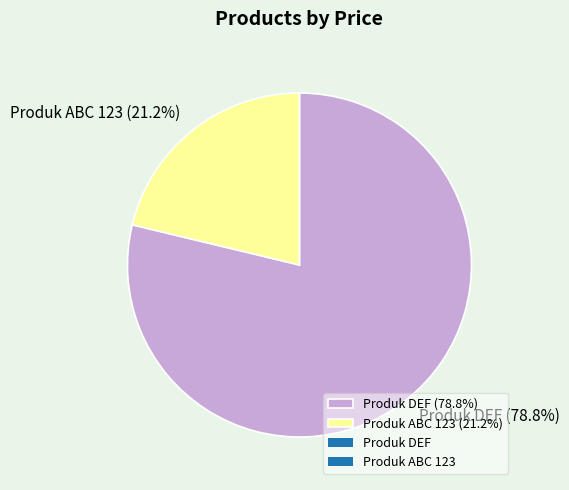

Approximately how many times larger is the value at Produk ABC 123 compared to Produk DEF?

0.3